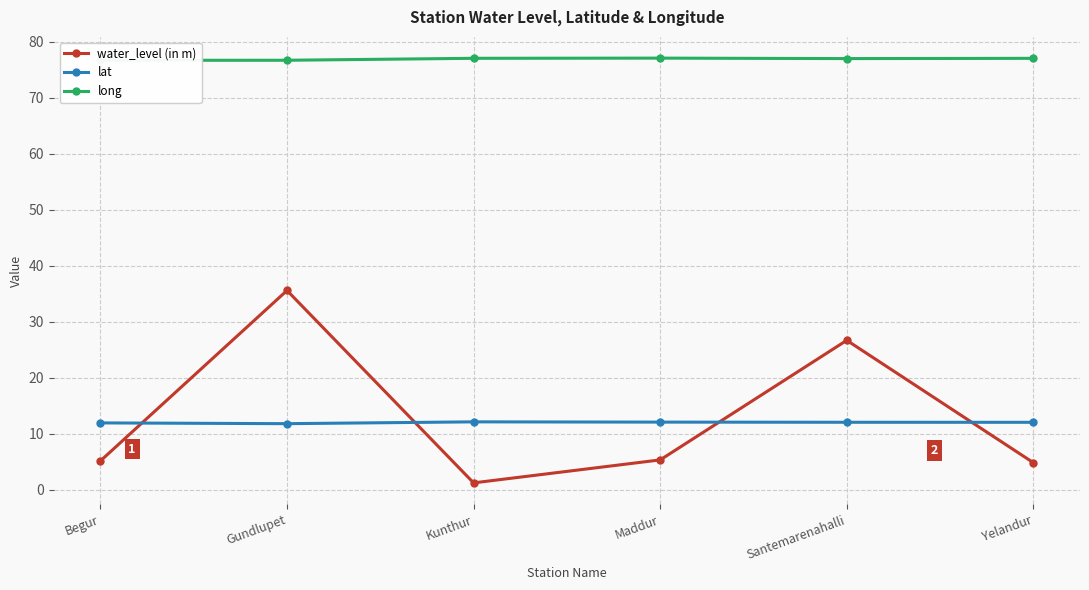

In lat, how many points are higher than both neighbors (excluding endpoints)?

1